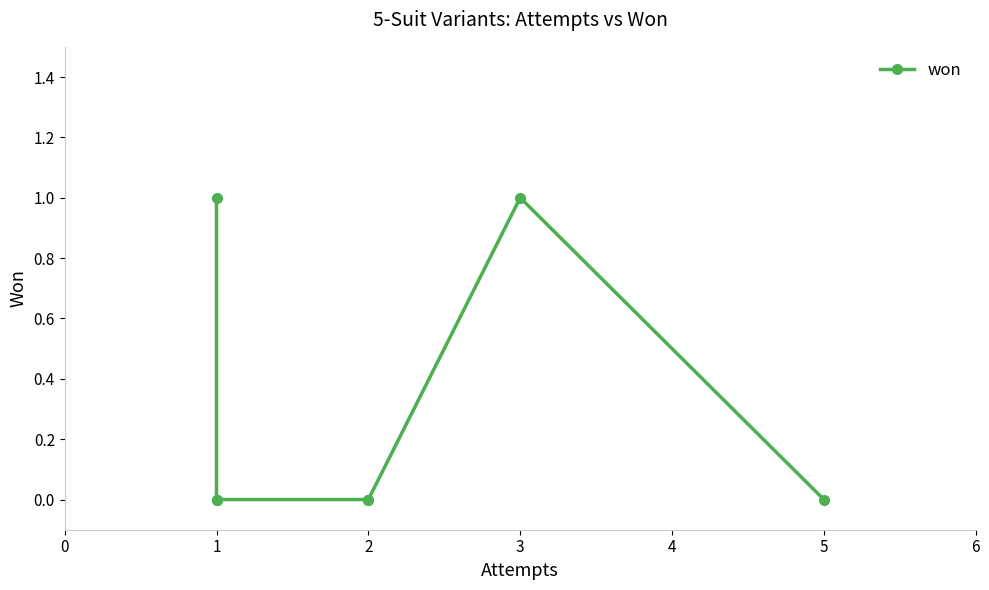

Which has a higher value, 2 or 5?

2